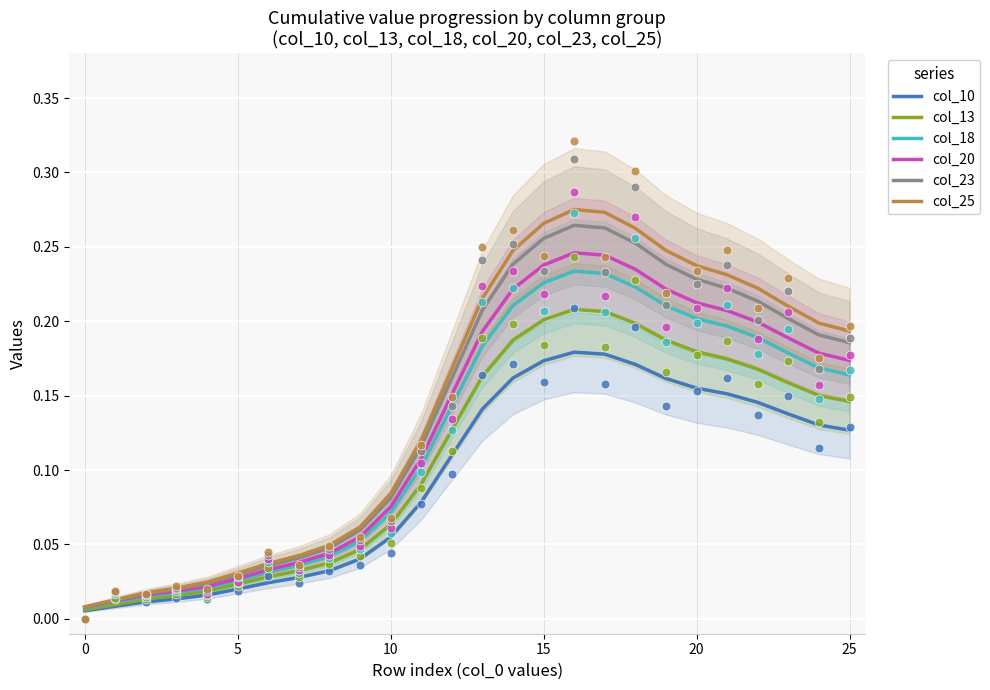

Which series has the largest total across all categories?

col_25